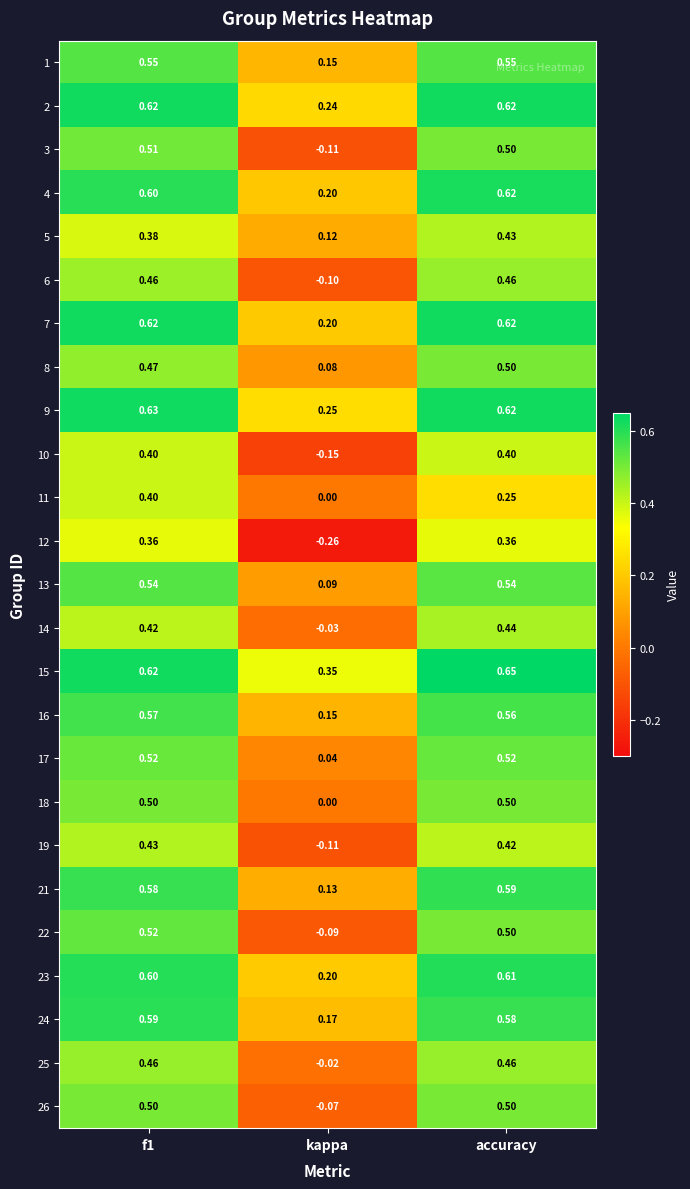

At which label is 24 closest to 0?

kappa